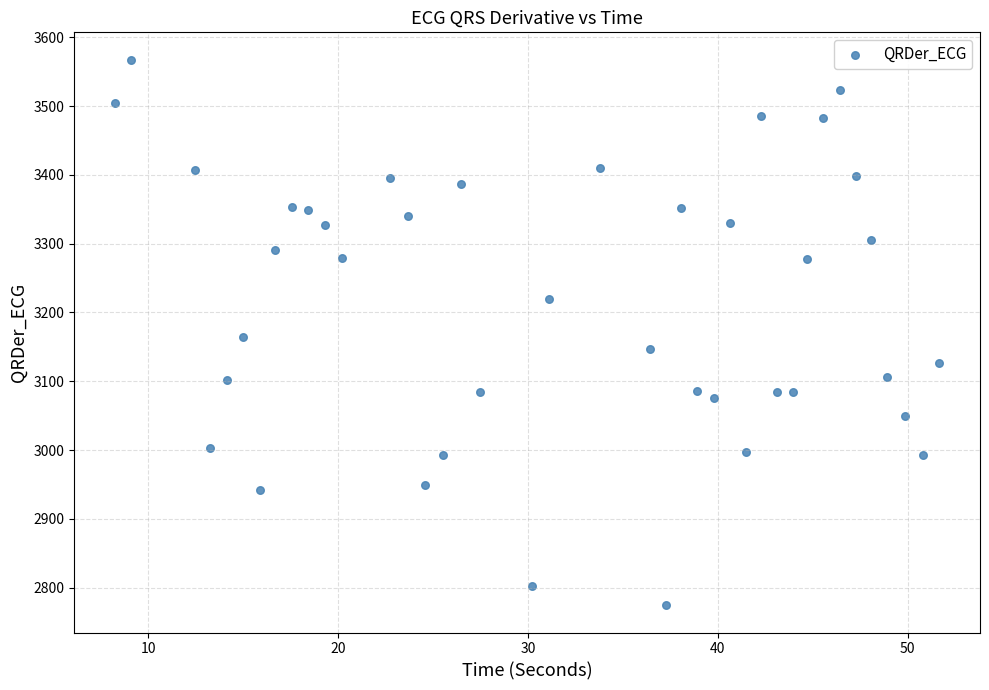

What is the range of X values (max minus min)?

43.4